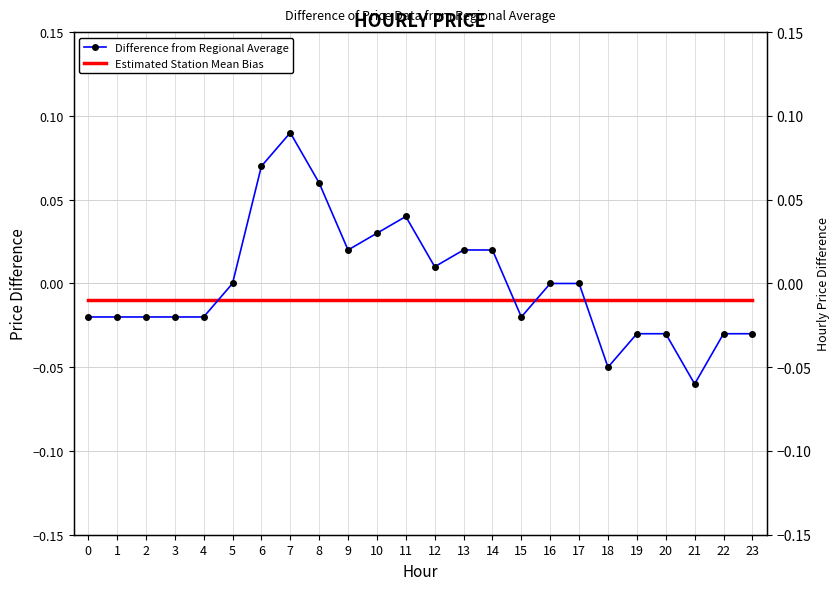

How many values in Difference from Regional Average are above zero?

9